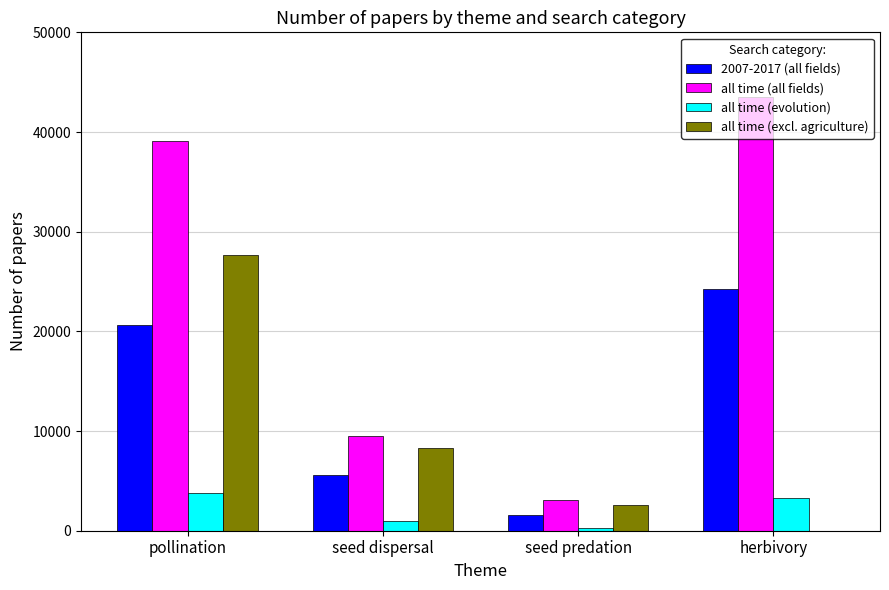

Reading left to right, list all the values displayed in this chart.

2007-2017 (all fields): 20659	5604	1566	24244
all time (all fields): 39106	9545	3094	43531
all time (evolution): 3816	953	247	3308
all time (excl. agriculture): 27617	8324	2604	0